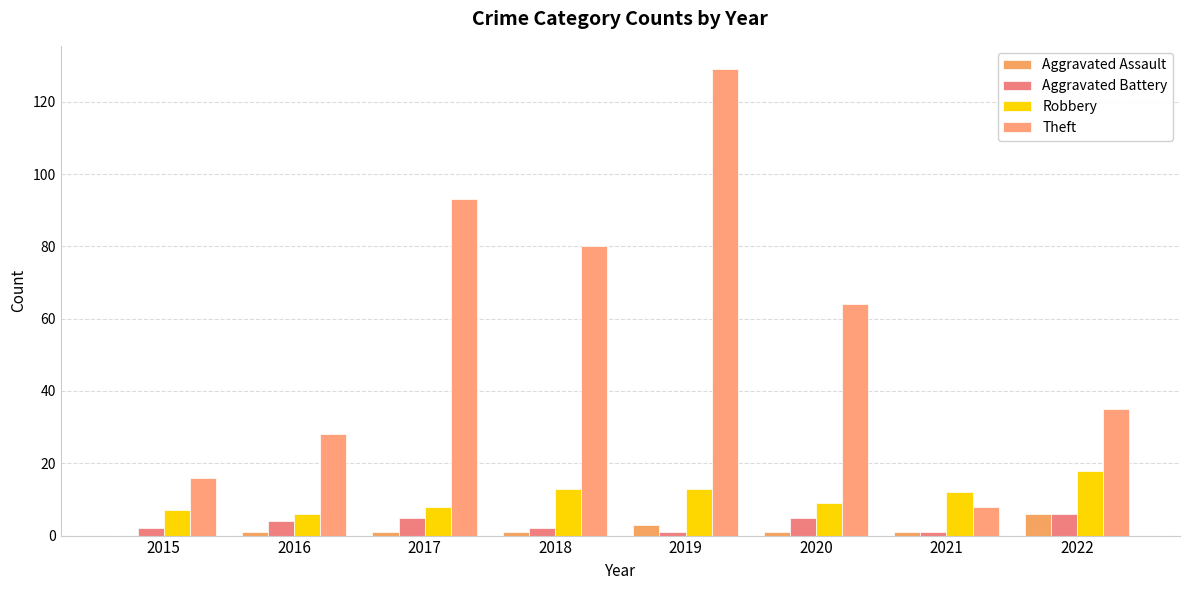

What is the average value of the Aggravated Battery series?

3